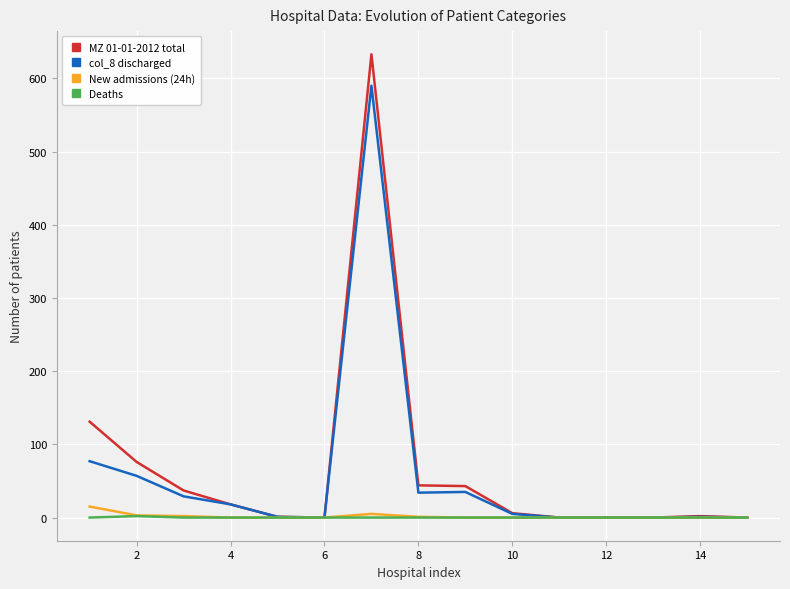

What is the maximum value shown in the chart?

633